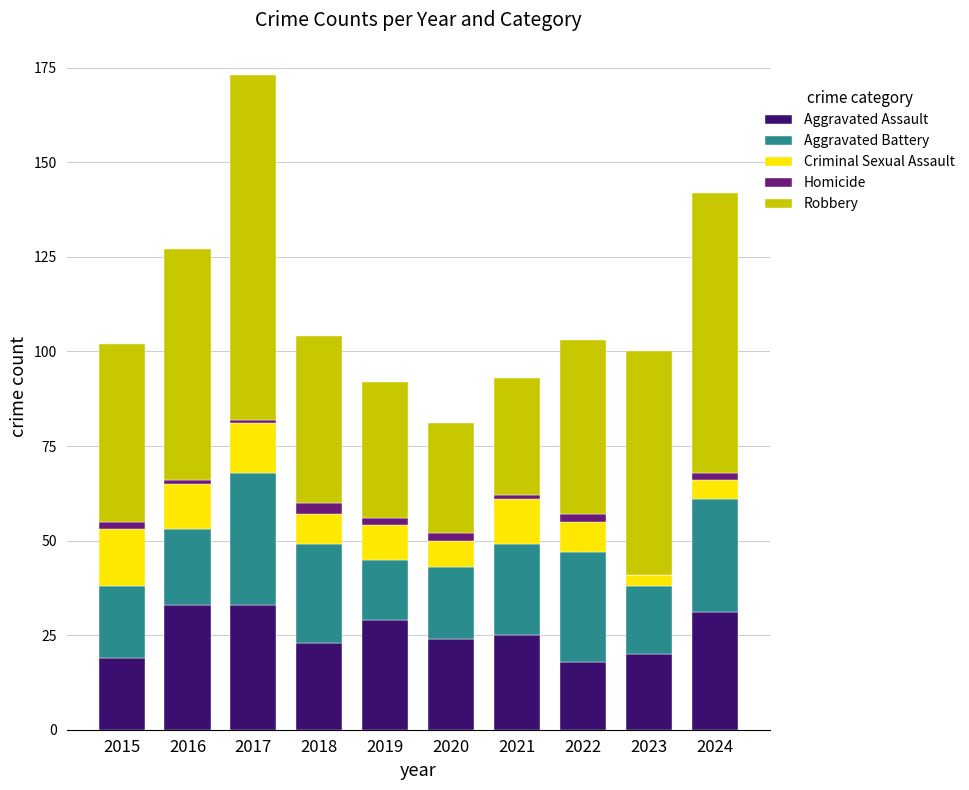

At which category is the sum across all series the highest?

2017